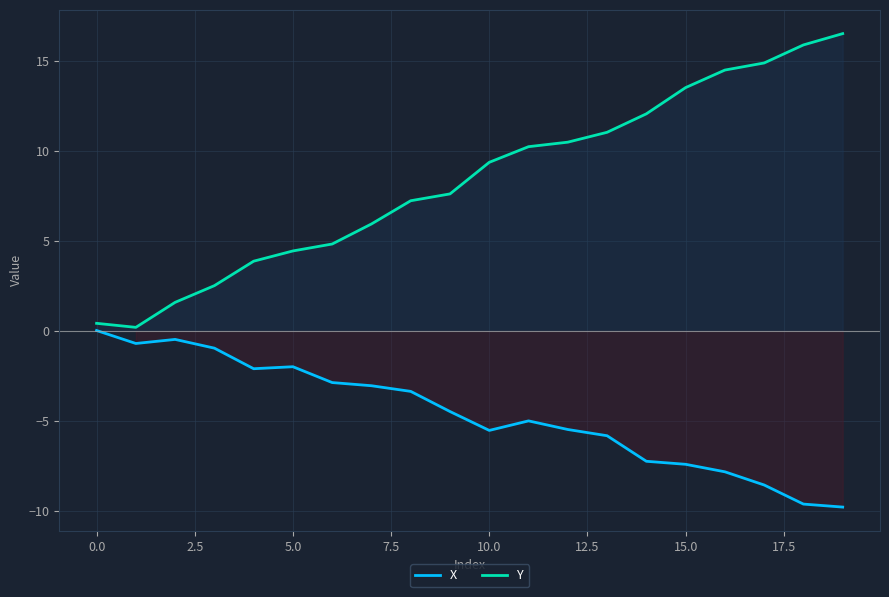

What is the difference between the maximum and minimum values in the Y series?

16.3